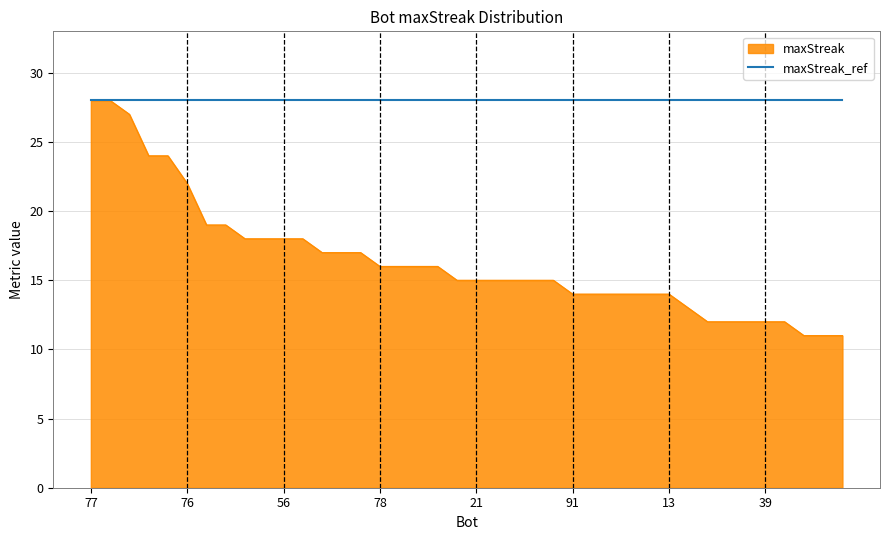

How many lines are shown in the chart?

2